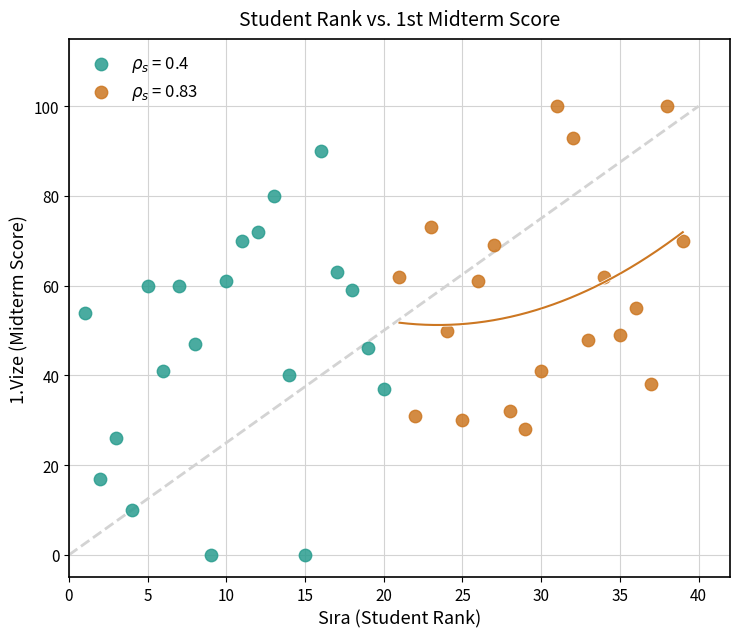

What are all the series names shown in the legend?

$\rho_s$ = 0.4, $\rho_s$ = 0.83